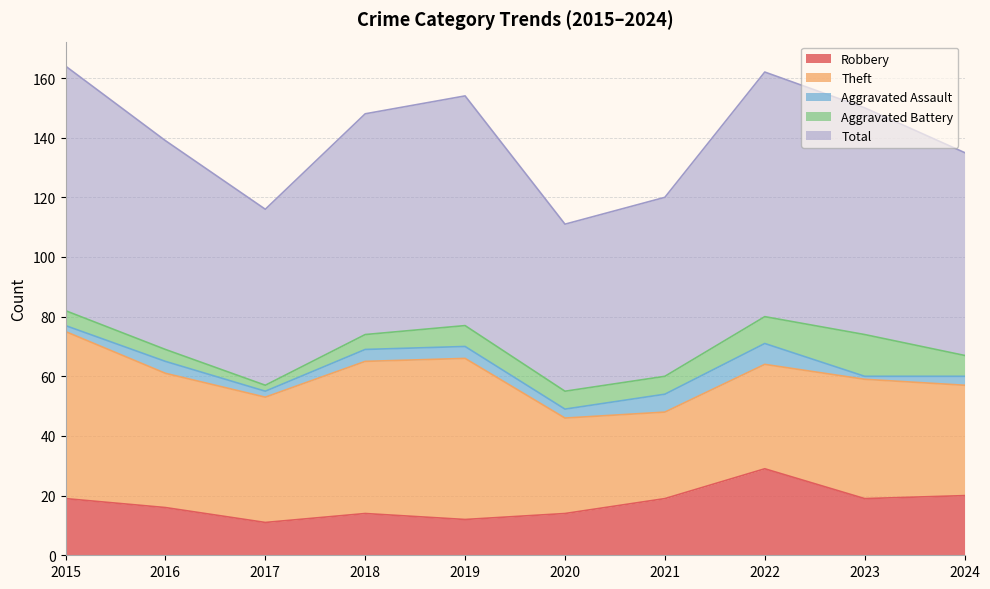

In Total, how many points are lower than both neighbors (excluding endpoints)?

2